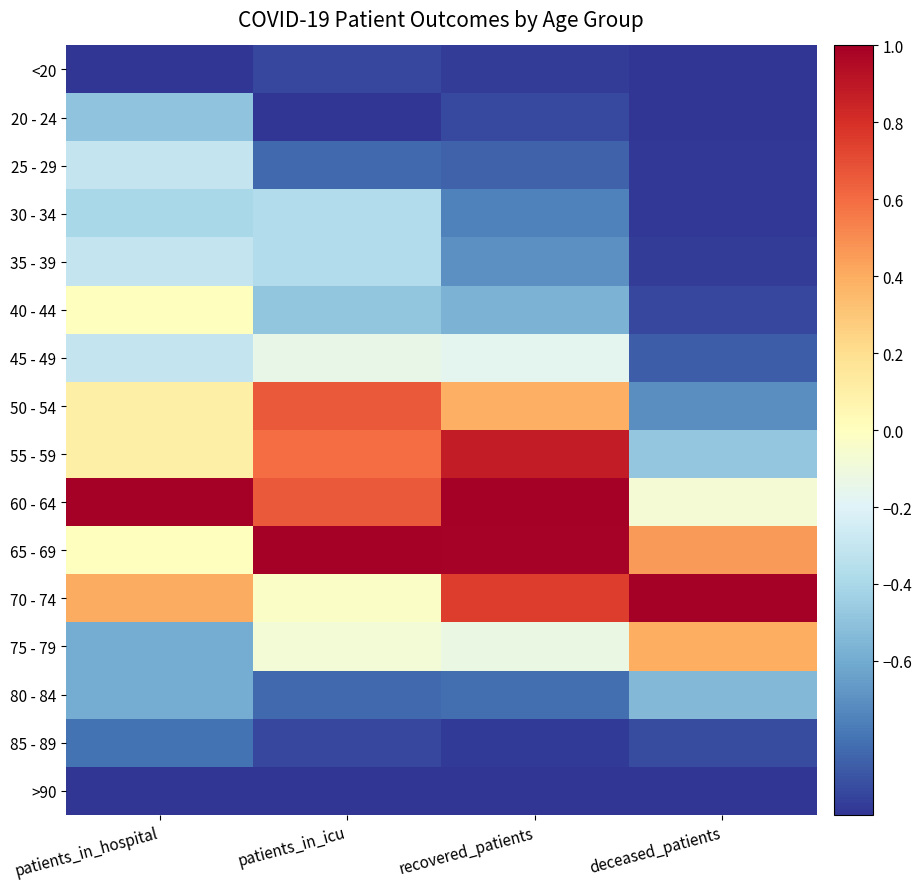

Which series changed the most between patients_in_hospital and deceased_patients?

60 - 64